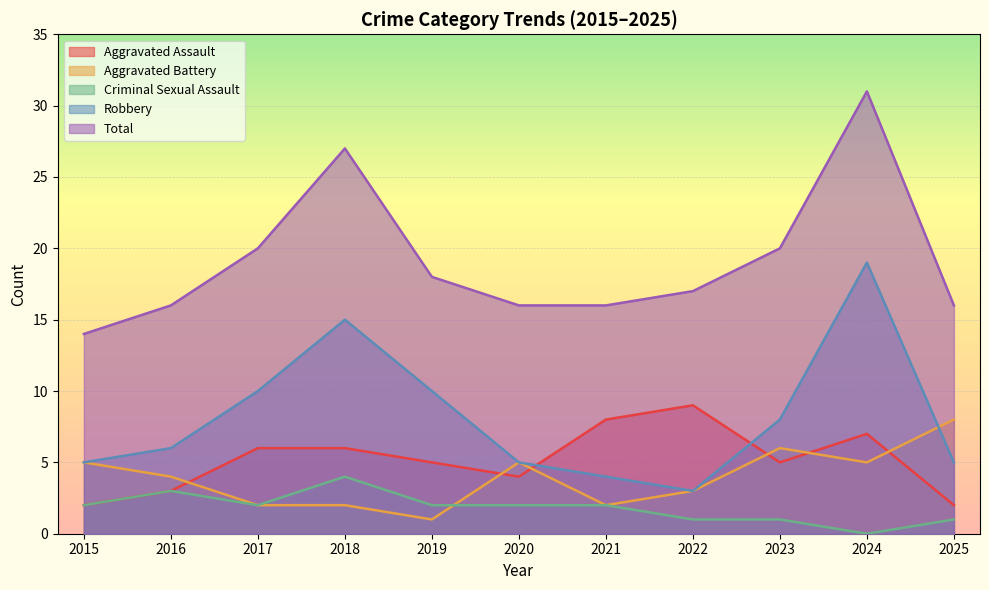

What is the difference between the second highest and minimum values in the Aggravated Assault series?

6